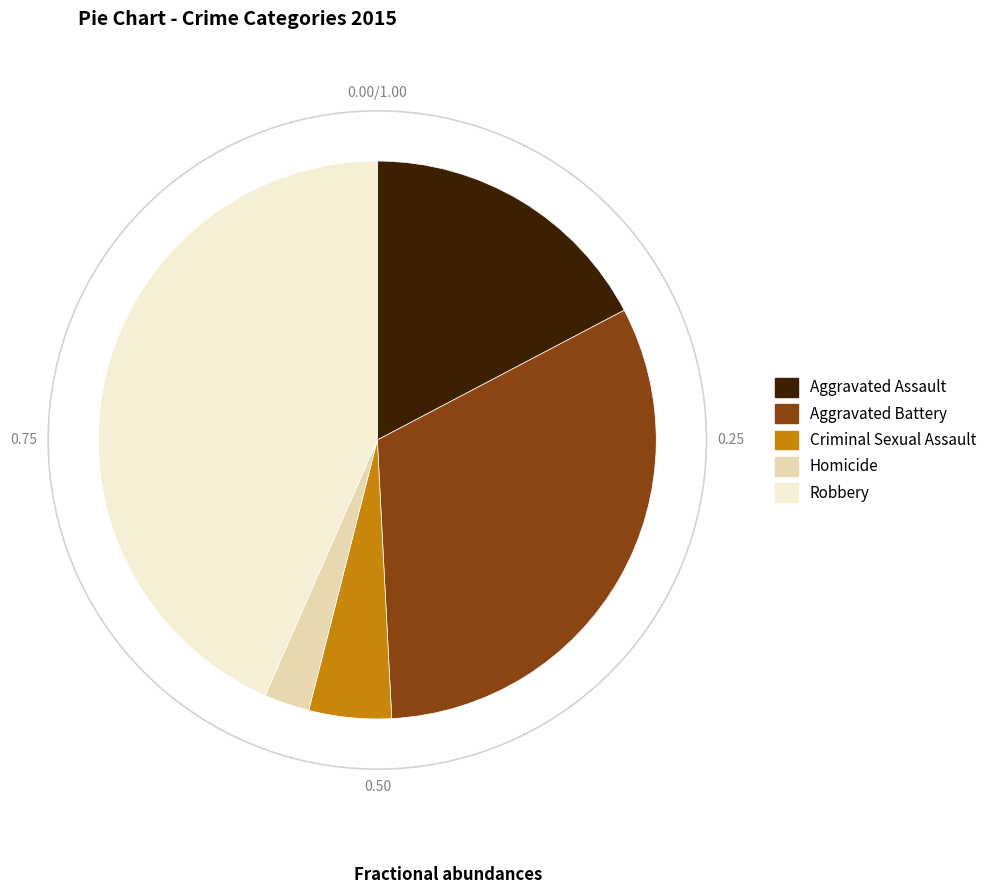

Approximately how many times larger is the value at Aggravated Assault compared to Robbery?

0.4